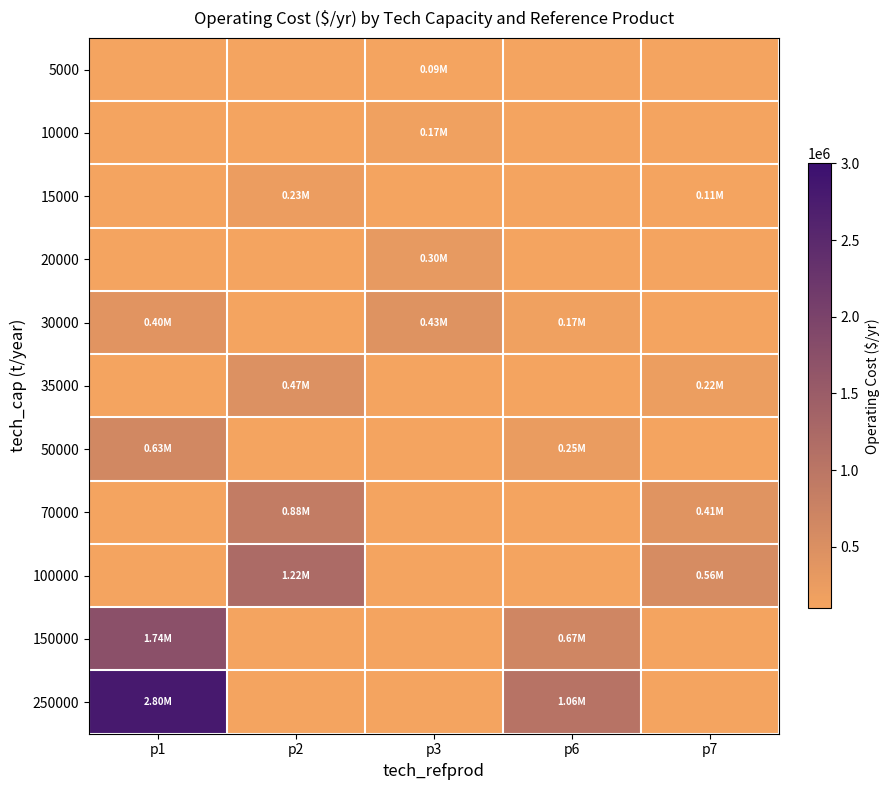

Count the number of data series in this chart.

11